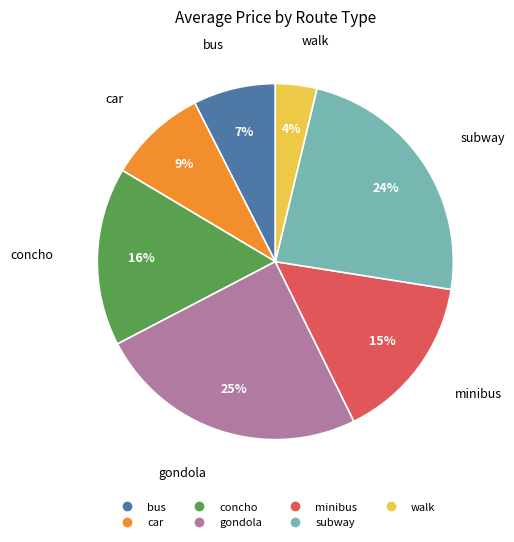

To the nearest percent, what is the difference between the subway and gondola slice percentages?

1%